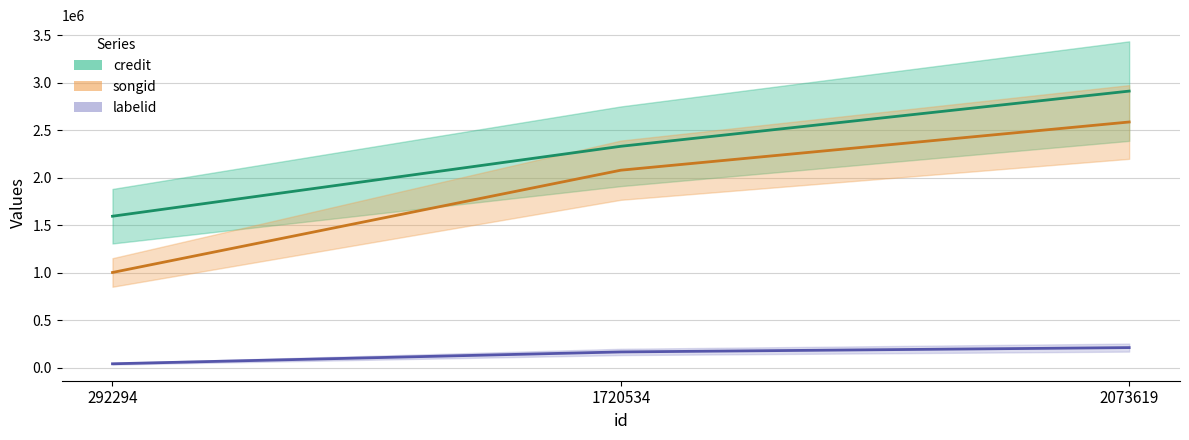

What are all the series names shown in the legend?

credit, songid, labelid